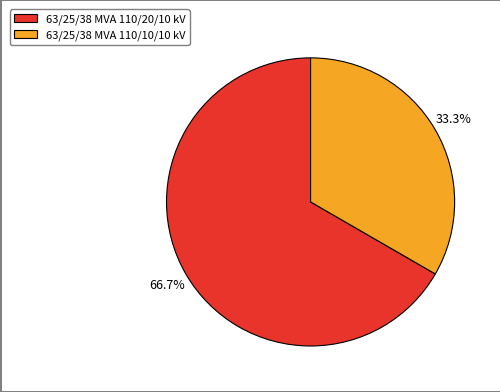

Which category has the smallest portion of the pie?

63/25/38 MVA 110/10/10 kV